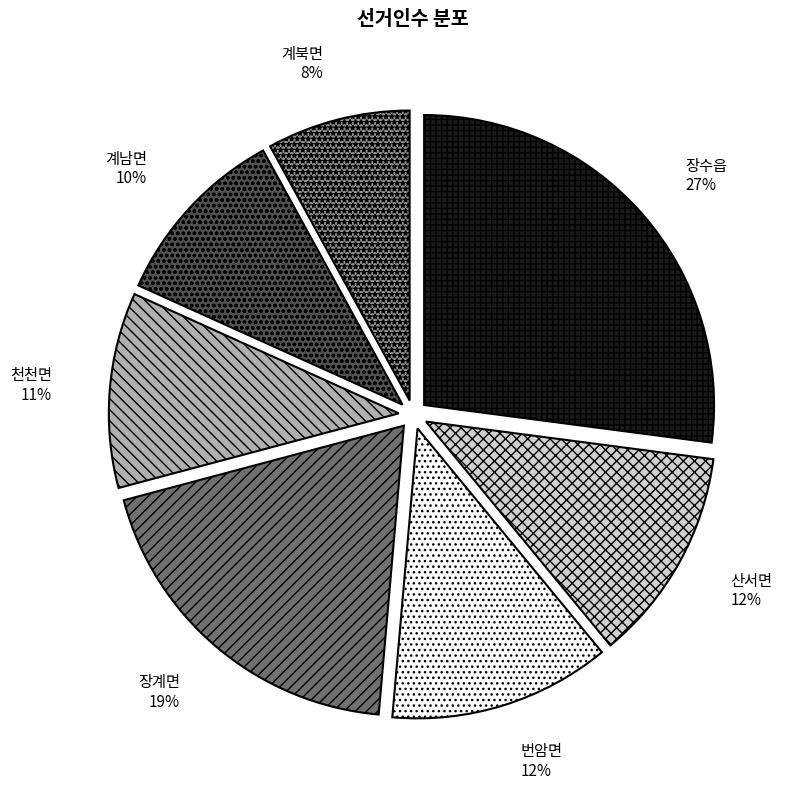

Count the number of slices in the pie.

7